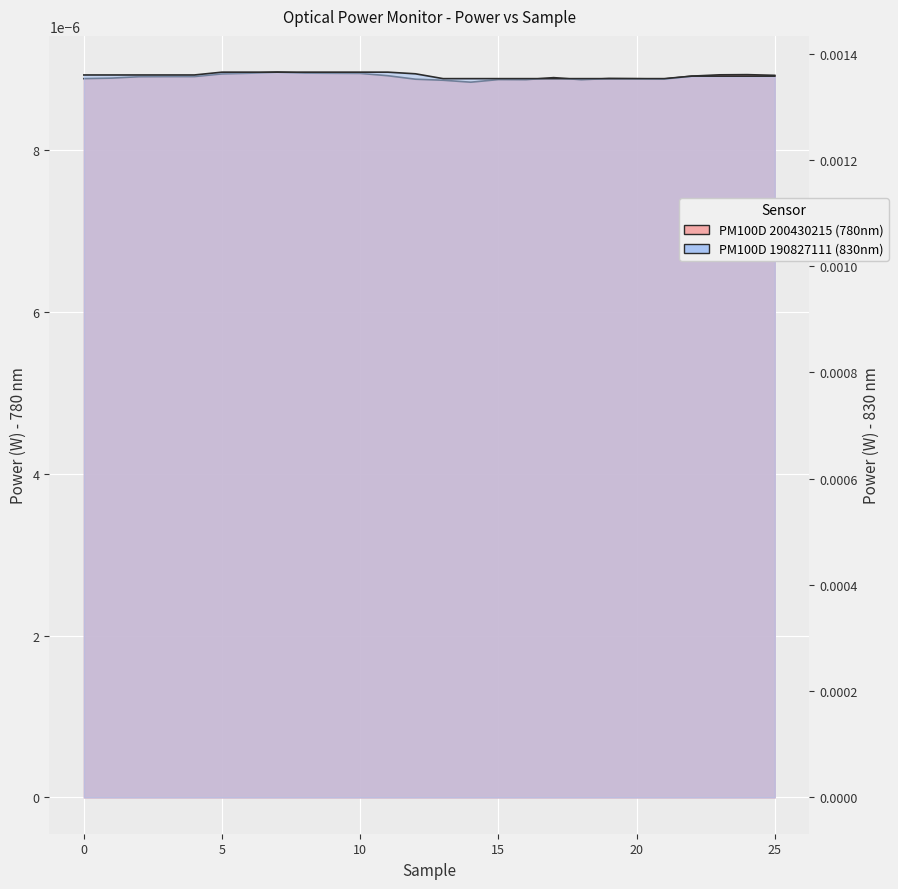

Which category has the lowest value across all series?

13